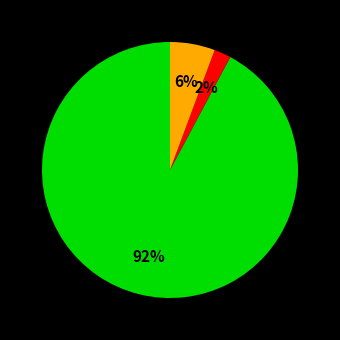

How many segments does this pie chart have?

3